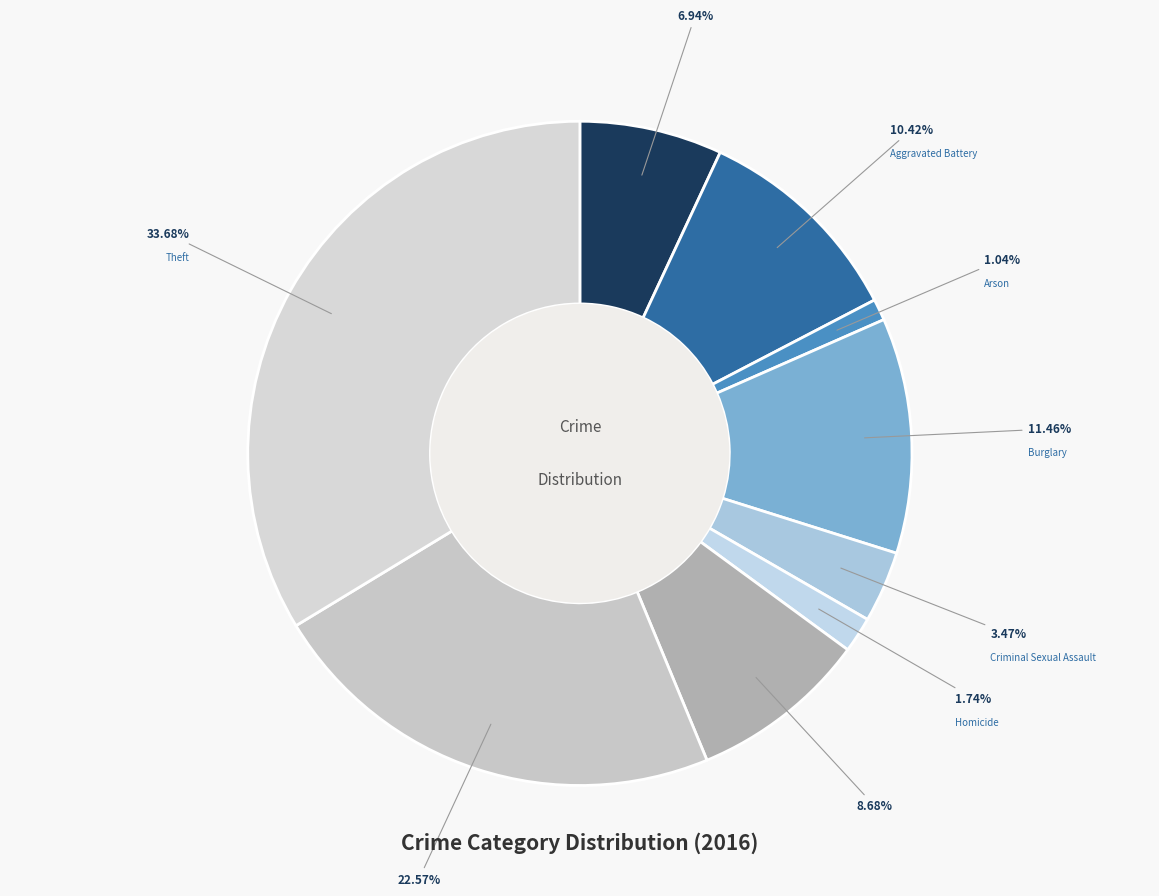

To the nearest percent, what is the average slice percentage?

11%